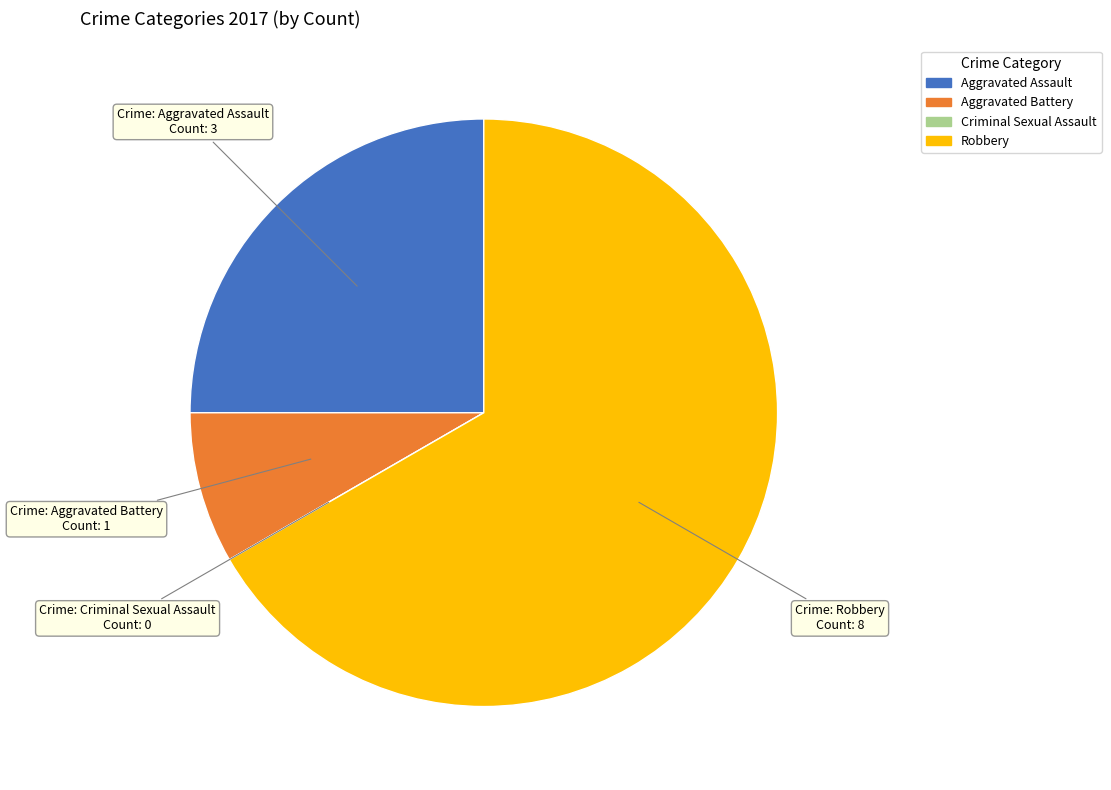

Between Aggravated Battery and Robbery, which is larger?

Robbery